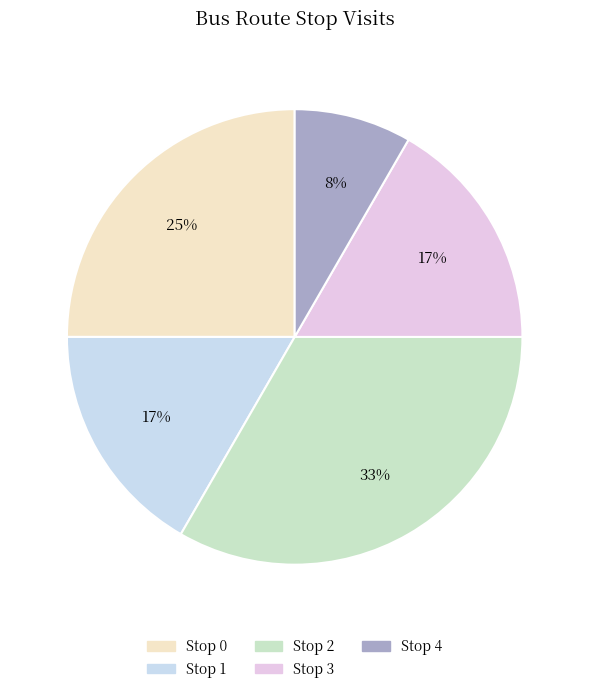

Rank the categories by value from lowest to highest.

Stop 4, Stop 1, Stop 3, Stop 0, Stop 2